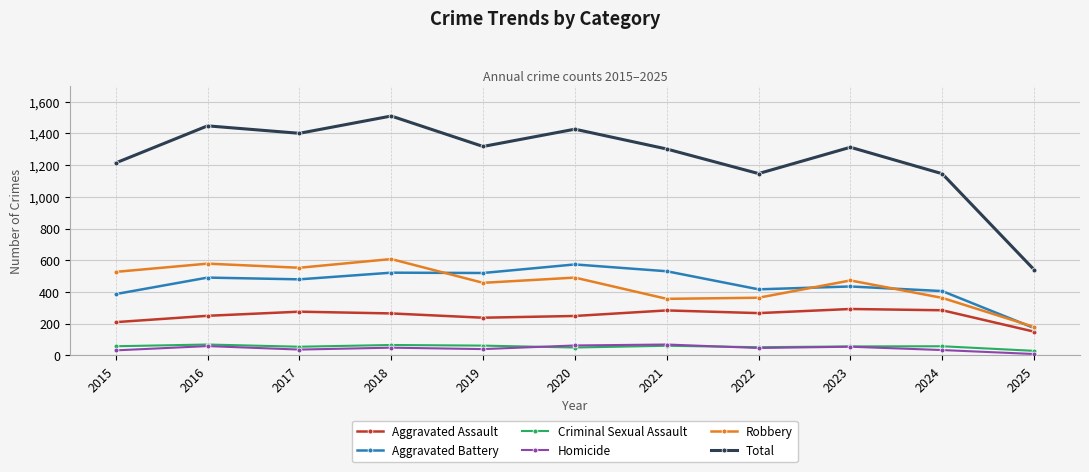

What is the value of the Robbery point at the 11th from the left?

180